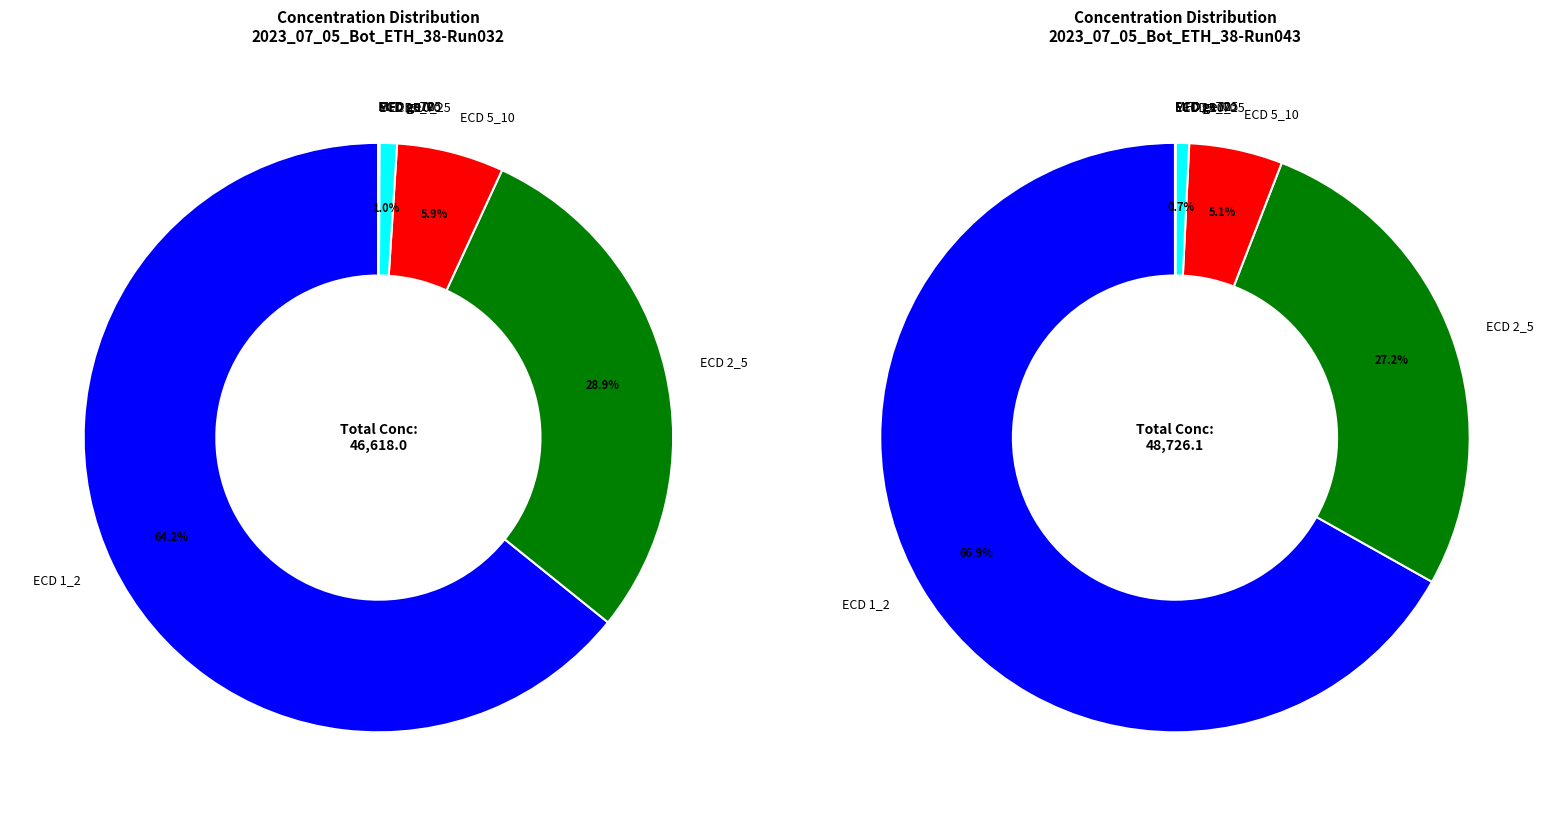

Rank the series by their maximum value, from highest to lowest.

Run043, Run032